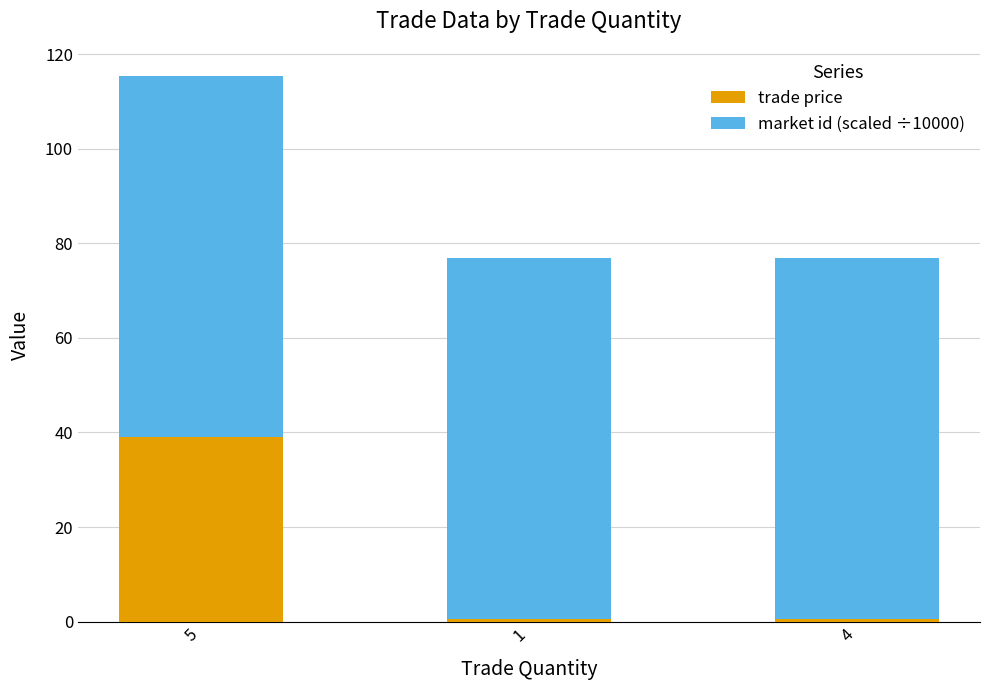

Reading right to left, list the values for the trade price series.

0.5	0.5	39.0